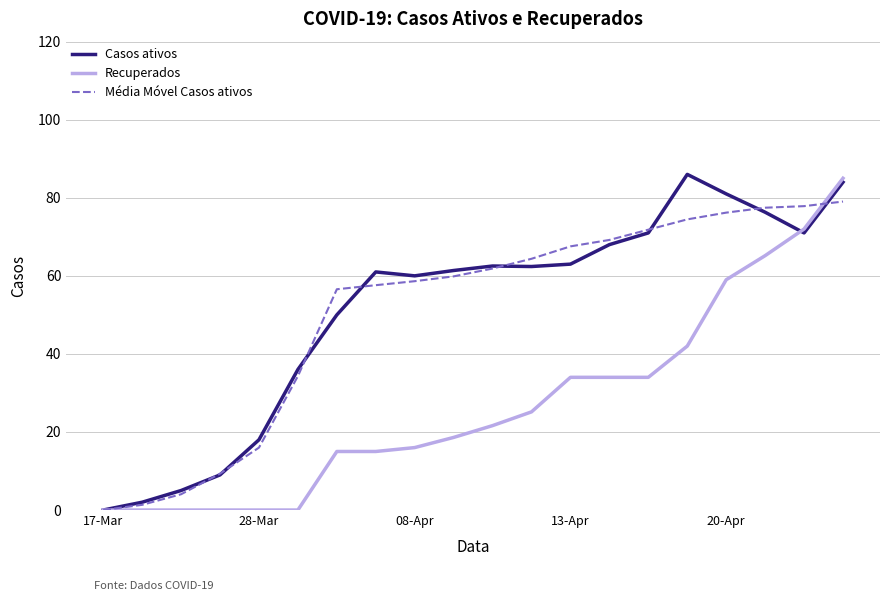

What is the greatest value displayed?

86.0